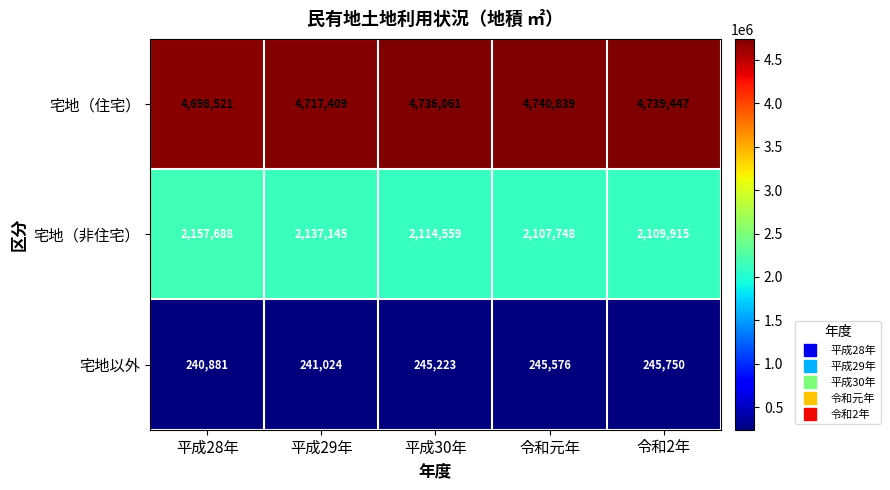

Which series has the largest range (max minus min)?

宅地（非住宅）